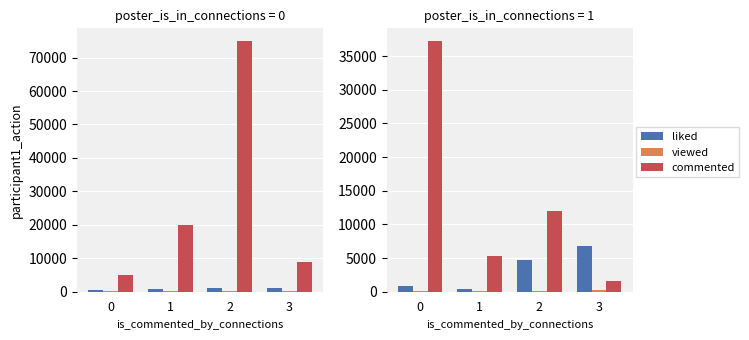

What is the difference between the maximum and second lowest values in the liked series?

5940